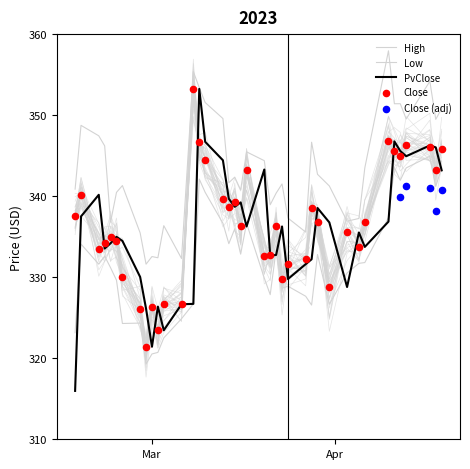

Which series has the largest total across all categories?

High